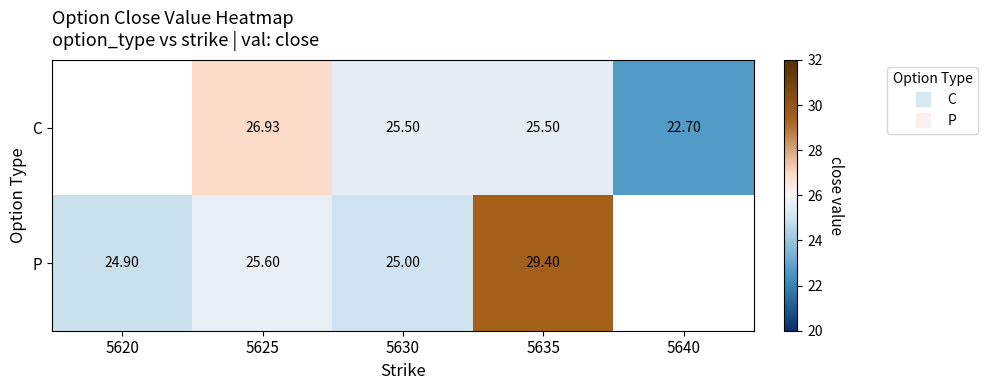

Which label corresponds to the smallest value in the chart?

5640